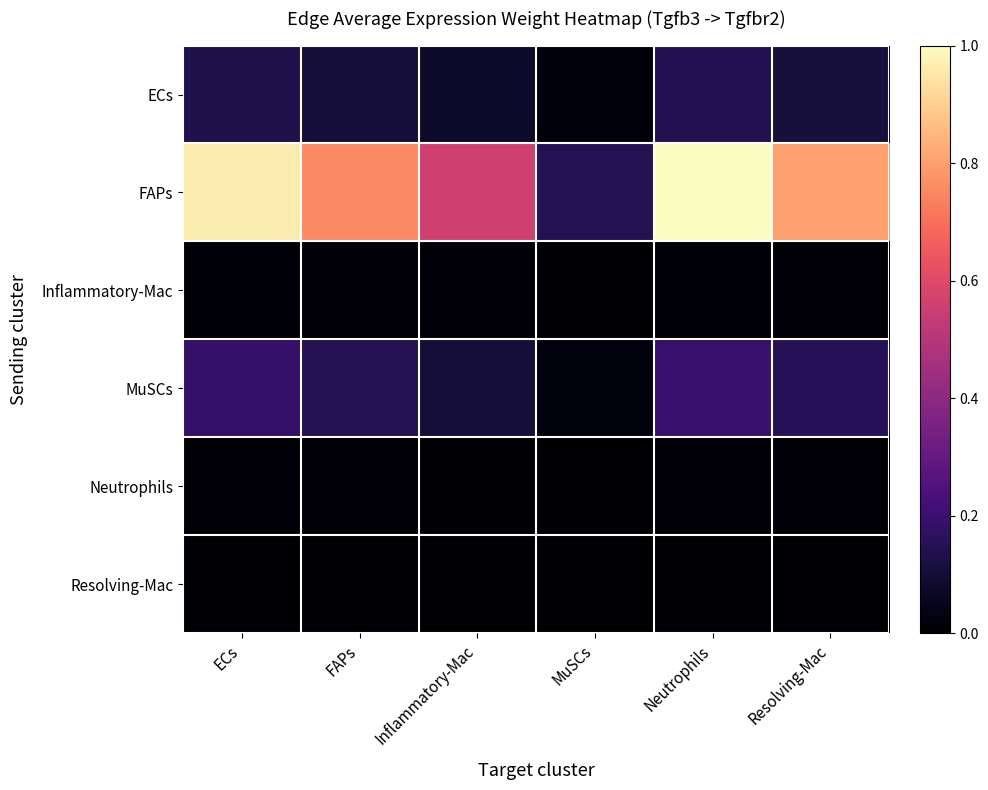

What is the total value across all series at ECs?

1.3